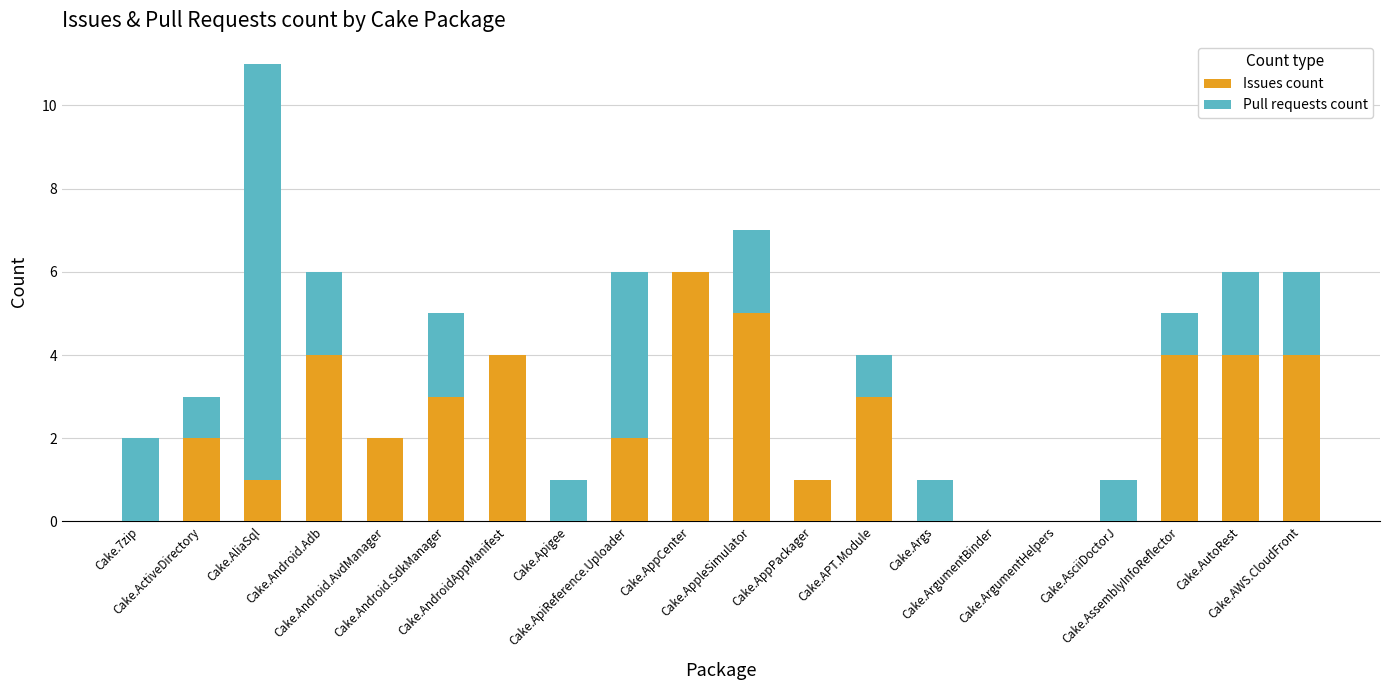

What is the sum of all Issues count values?

45